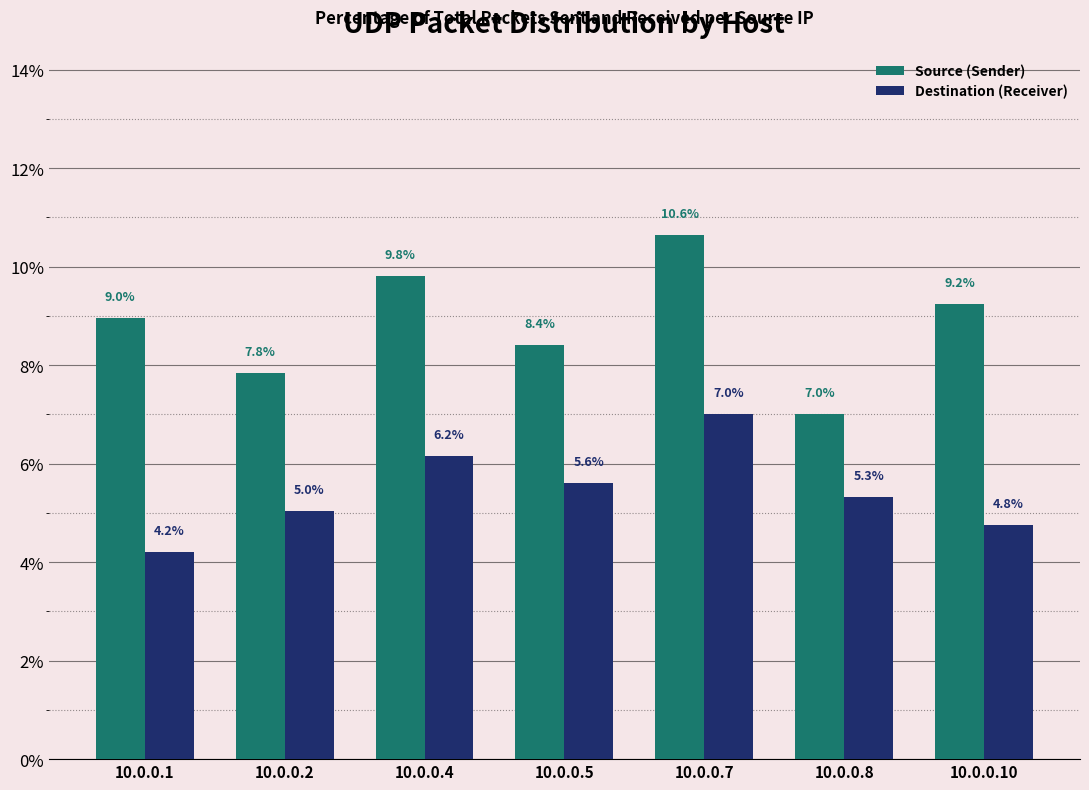

True or false: Source (Sender) has a value of 13.3 at 10.0.0.10.

False